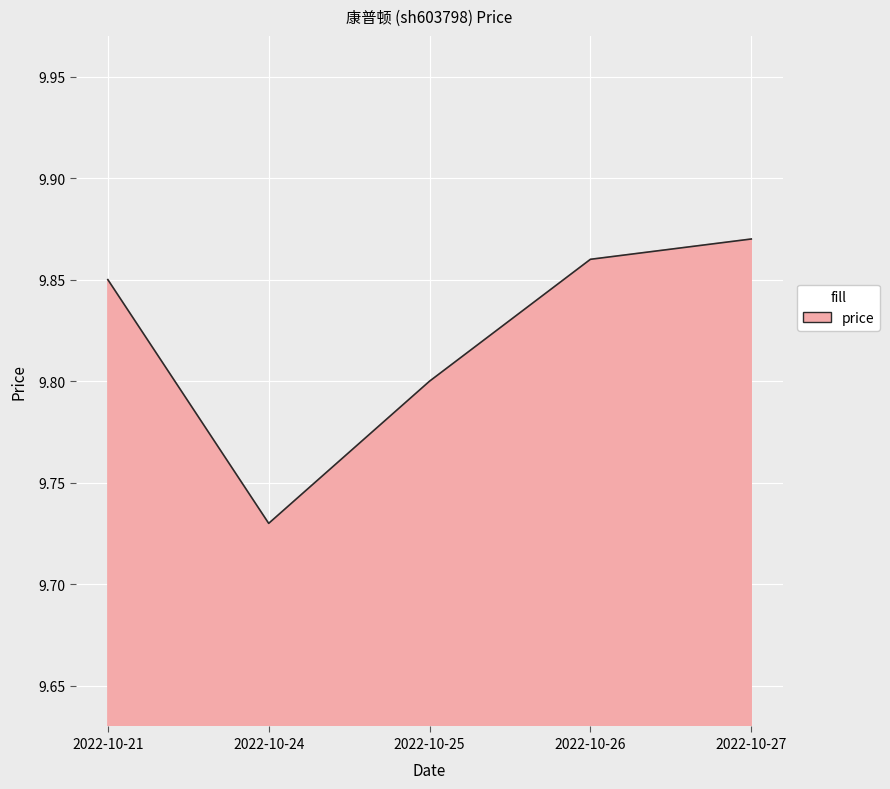

List the labels in order of value, largest first.

2022-10-27, 2022-10-26, 2022-10-21, 2022-10-25, 2022-10-24